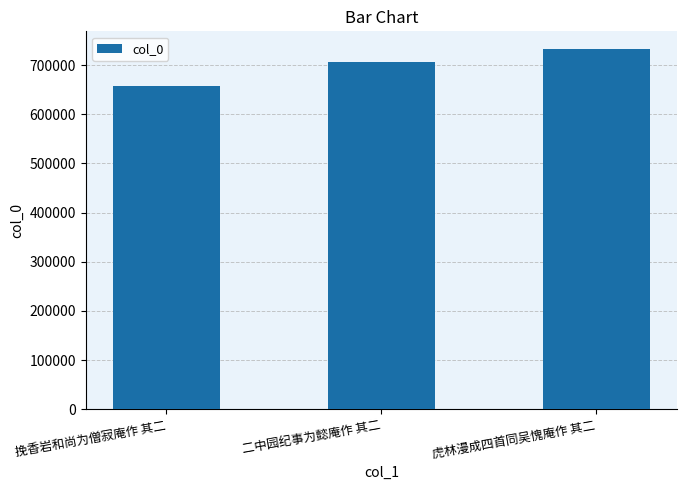

The chart shows a value of 979695 at 二中园纪事为懿庵作 其二. True or false?

False